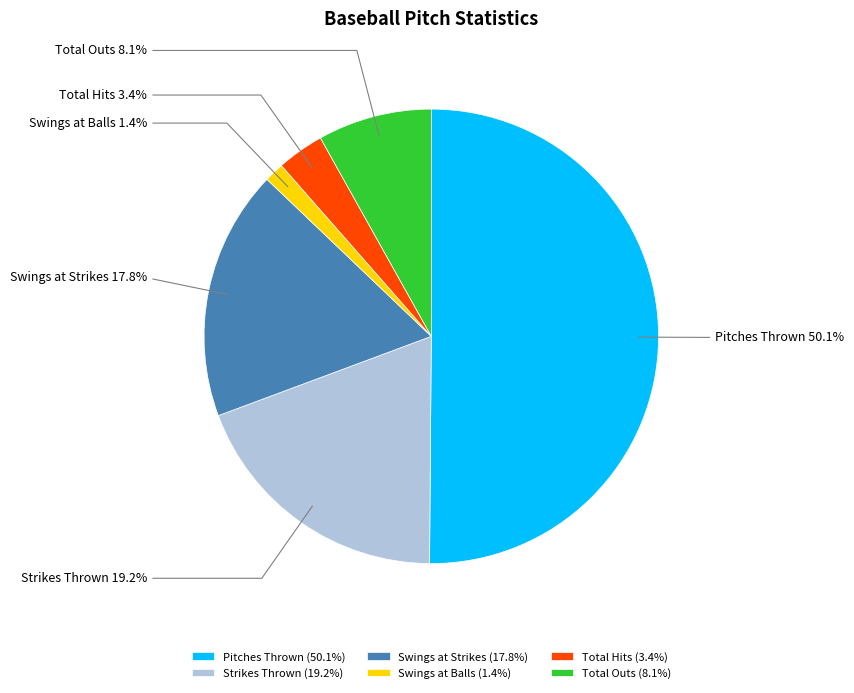

Between Strikes Thrown and Swings at Balls, which is larger?

Strikes Thrown